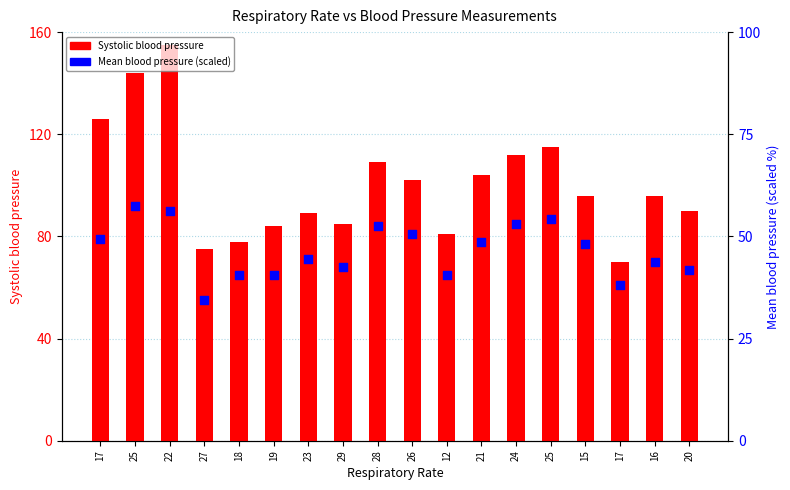

Which series contains the lowest Y value?

Mean blood pressure (scaled)